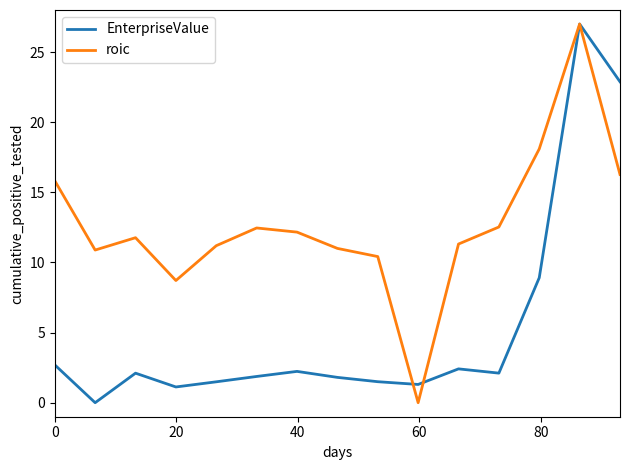

List the series in order of their overall mean, lowest first.

EnterpriseValue, roic